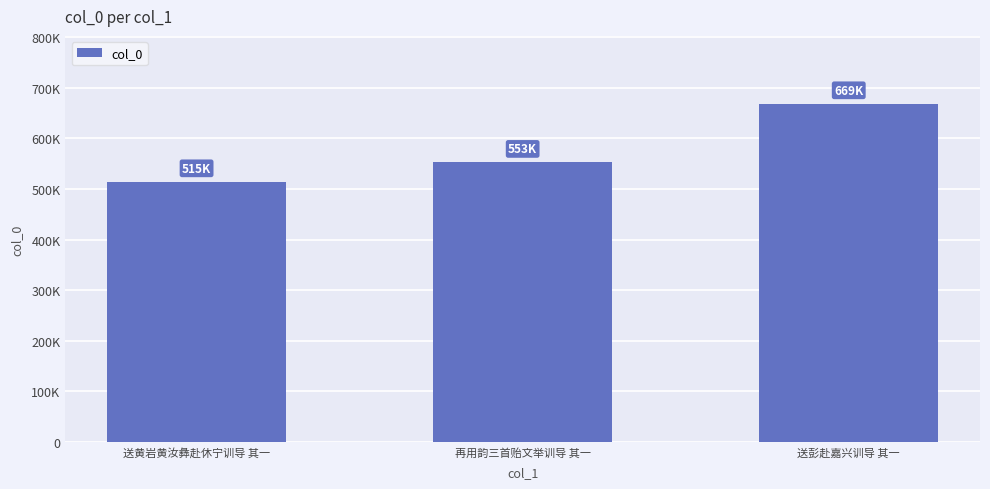

What position from the right is 送彭赴嘉兴训导 其一?

1